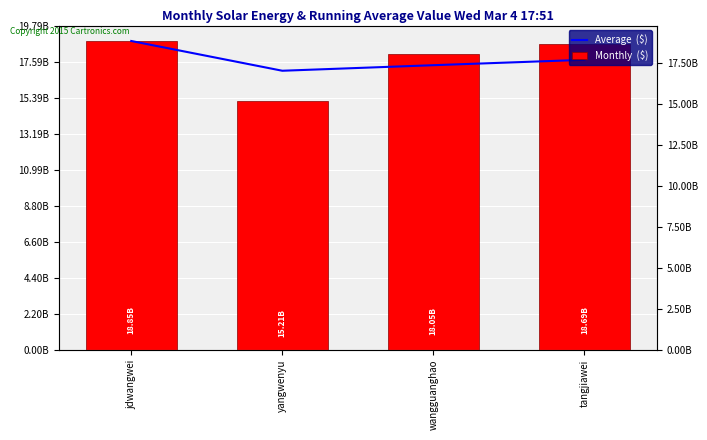

Which series has the widest spread of values?

Monthly  ($)